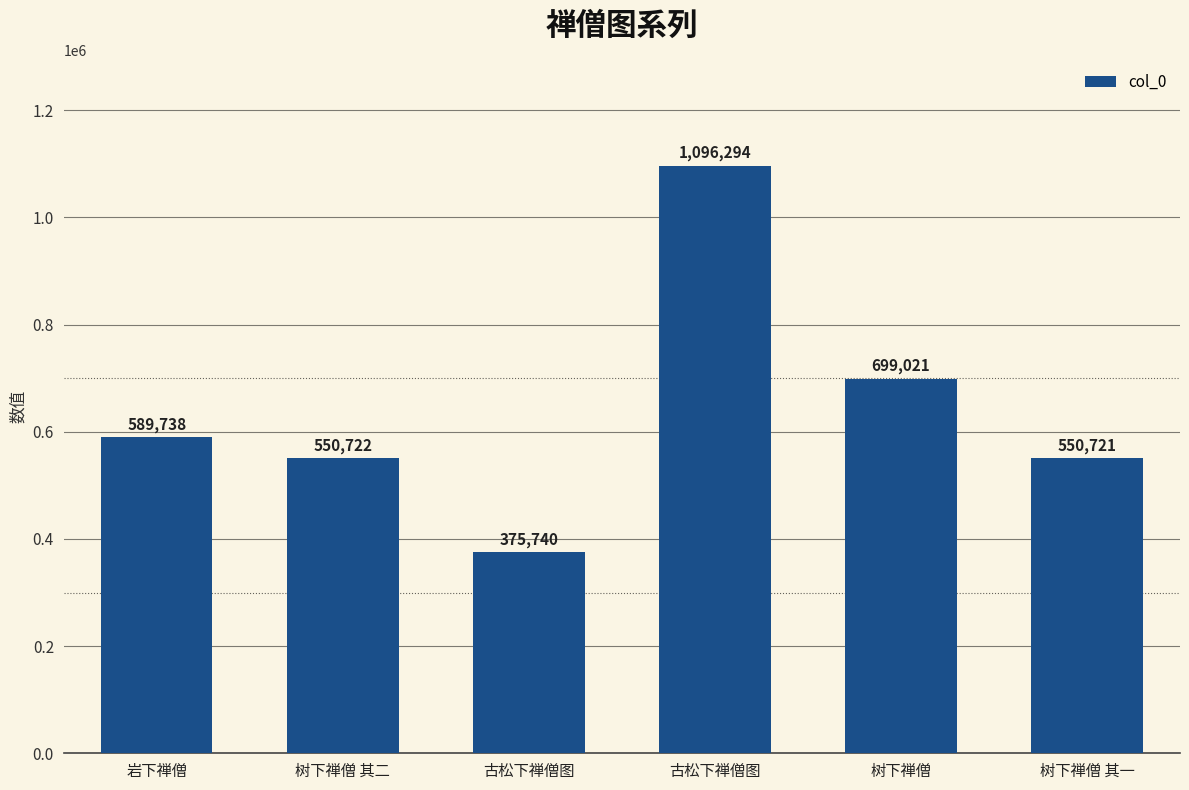

List the labels in order of value, smallest first.

古松下禅僧图, 树下禅僧 其一, 树下禅僧 其二, 岩下禅僧, 树下禅僧, 古松下禅僧图